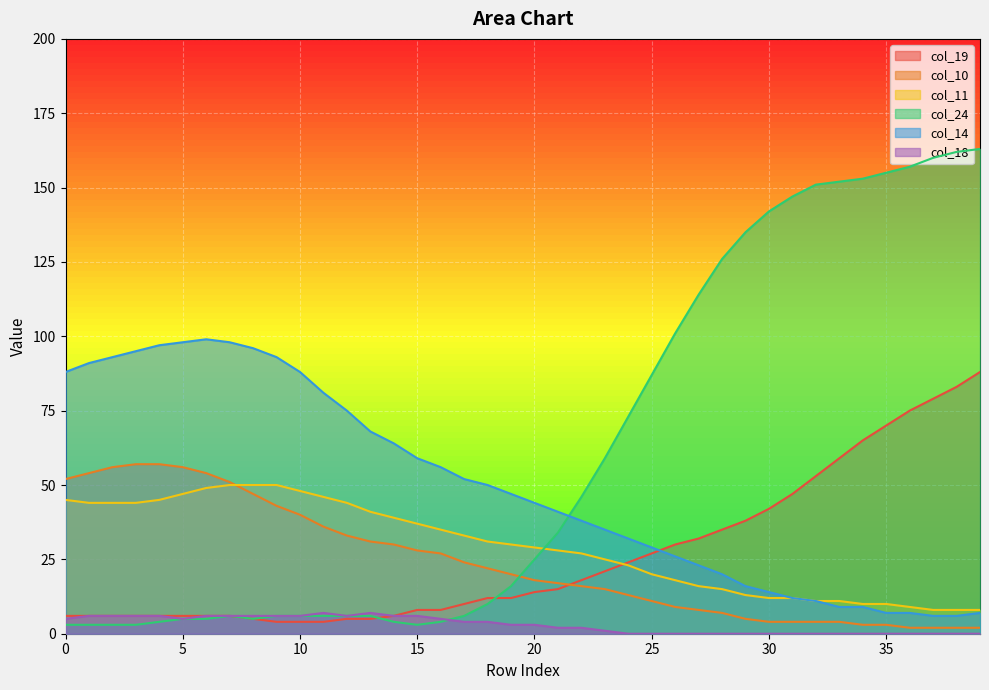

True or false: col_11 has more than 0 interior local peaks.

False